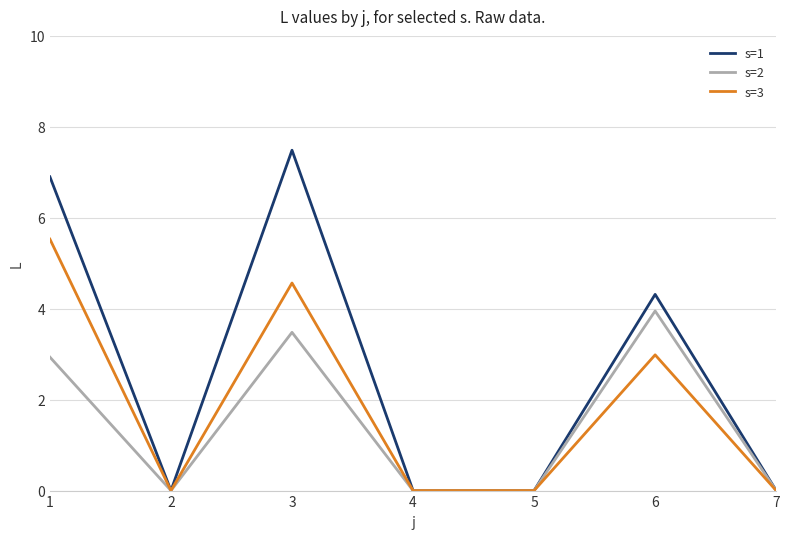

How many lines are shown in the chart?

3